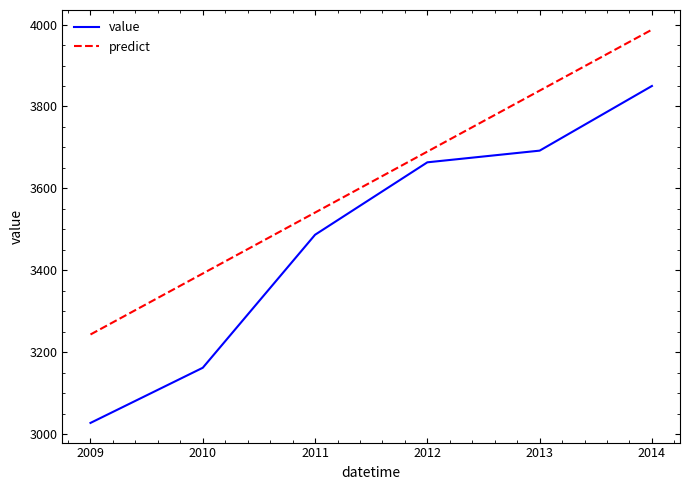

What is the minimum value for value?

3027.2